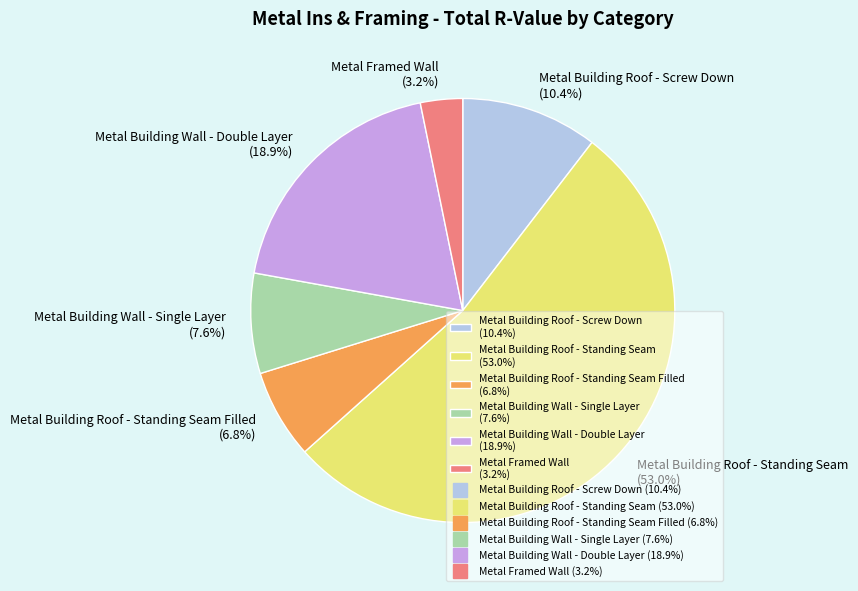

What is the ratio of the value at Metal Building Wall - Double Layer (18.9%) to the value at Metal Building Wall - Single Layer (7.6%)?

2.5